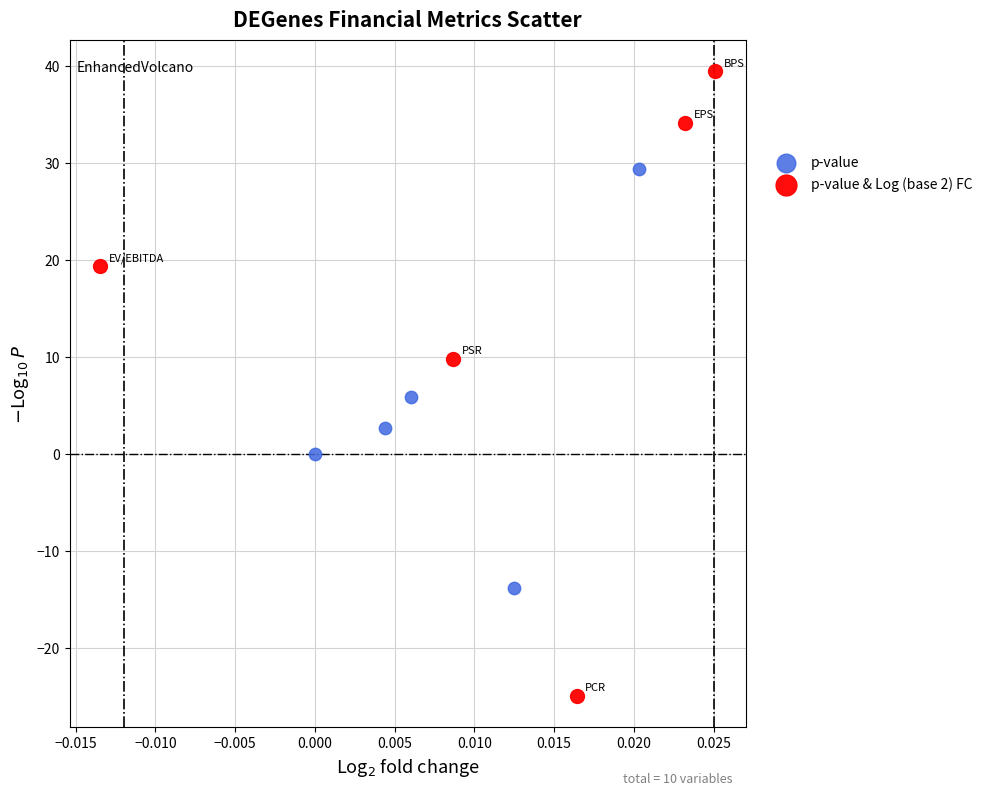

Which series has the widest spread of Y values?

p-value & Log (base 2) FC